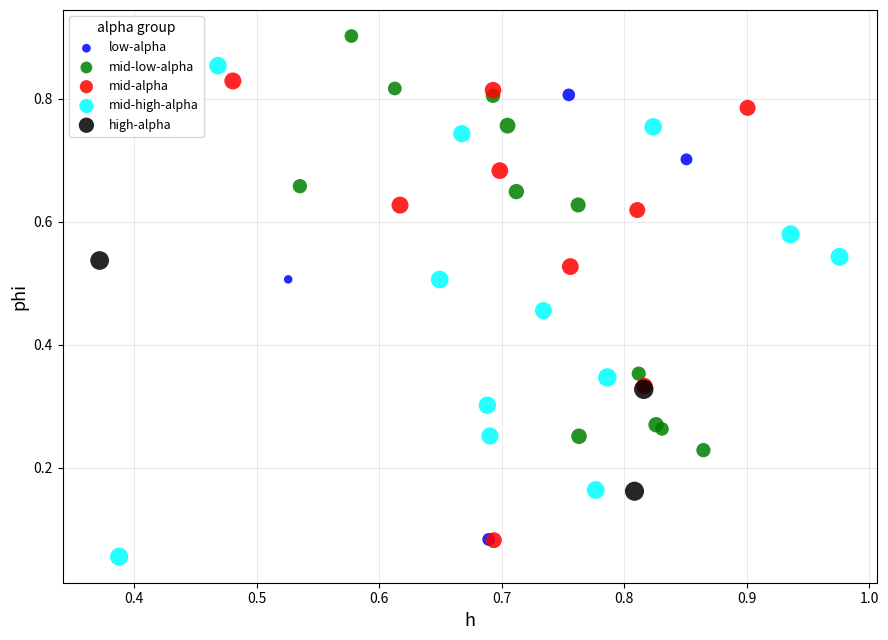

What are all the series names shown in the legend?

low-alpha, mid-low-alpha, mid-alpha, mid-high-alpha, high-alpha